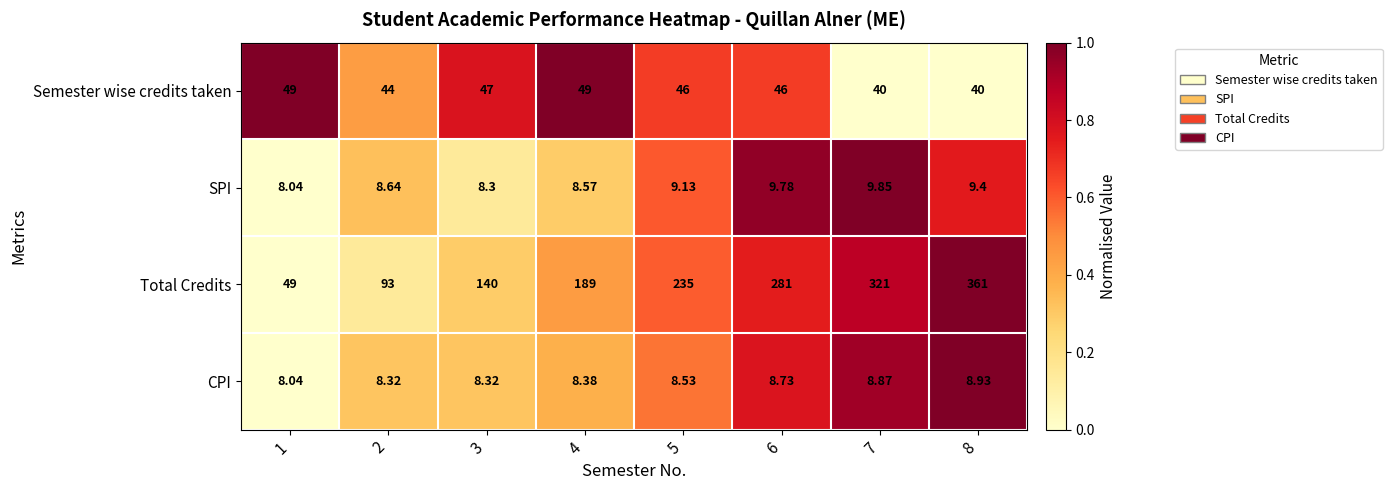

List the series in order of their peak value, lowest first.

CPI, SPI, Semester wise credits taken, Total Credits